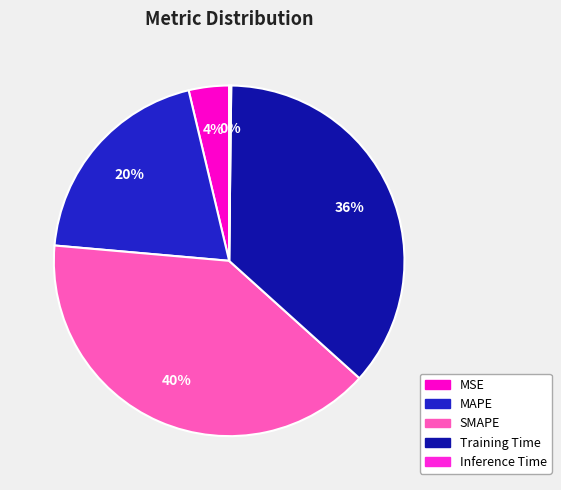

Is it true that Training Time is 36% of the pie?

True